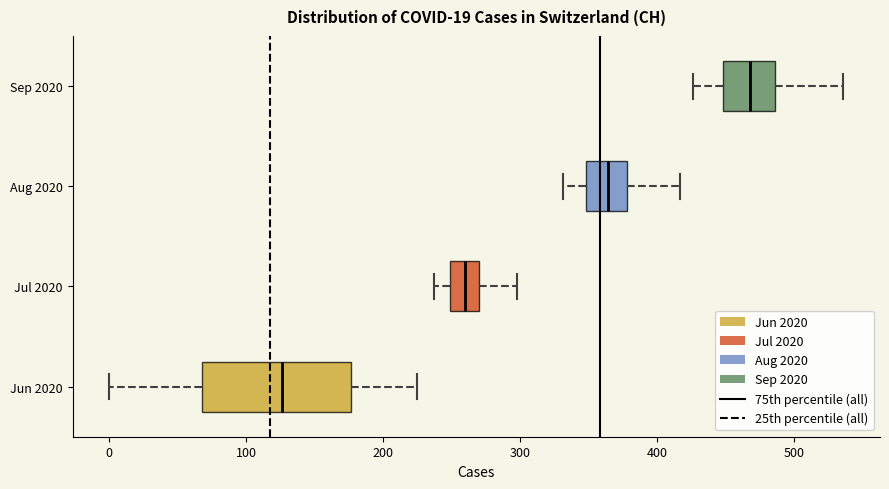

Which box is the widest, from its left edge to its right edge?

Jun 2020